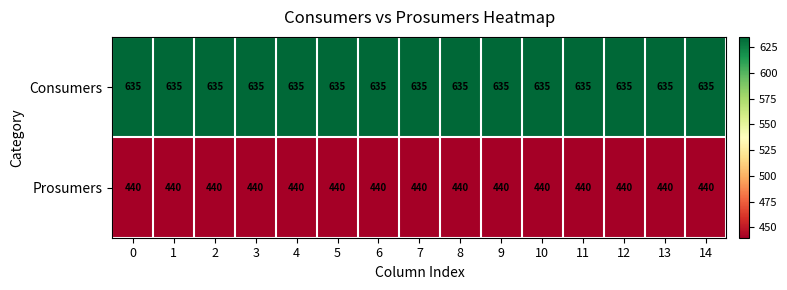

The Consumers series shows 635 at 2. True or false?

True